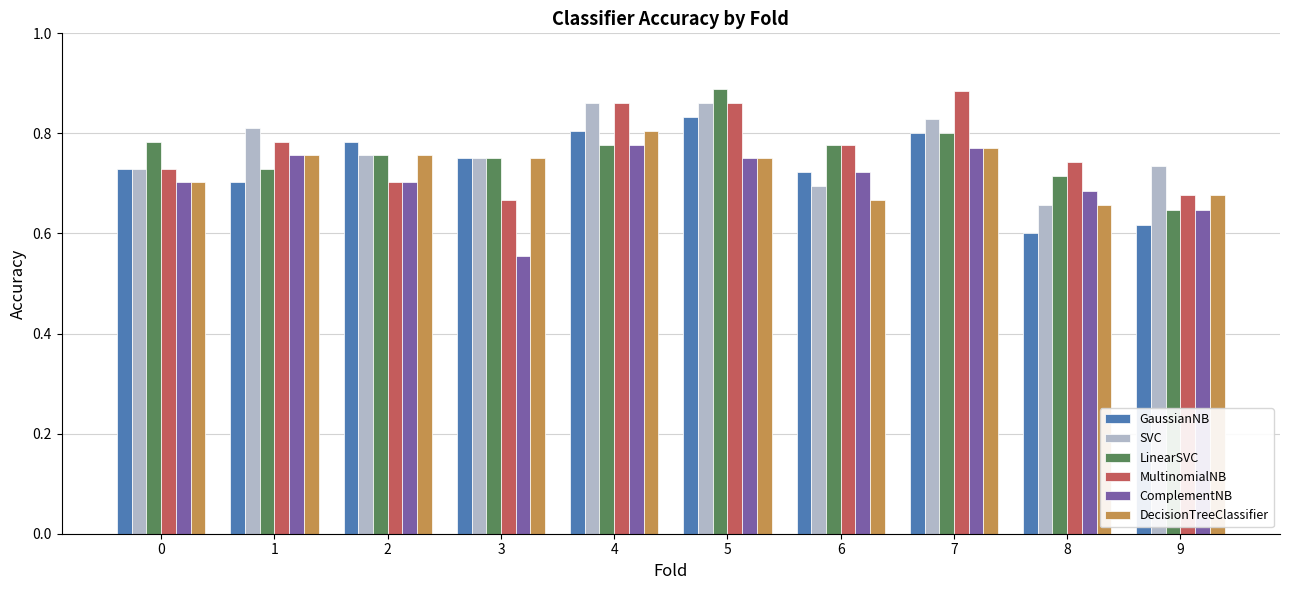

How many bars are there in each group?

6